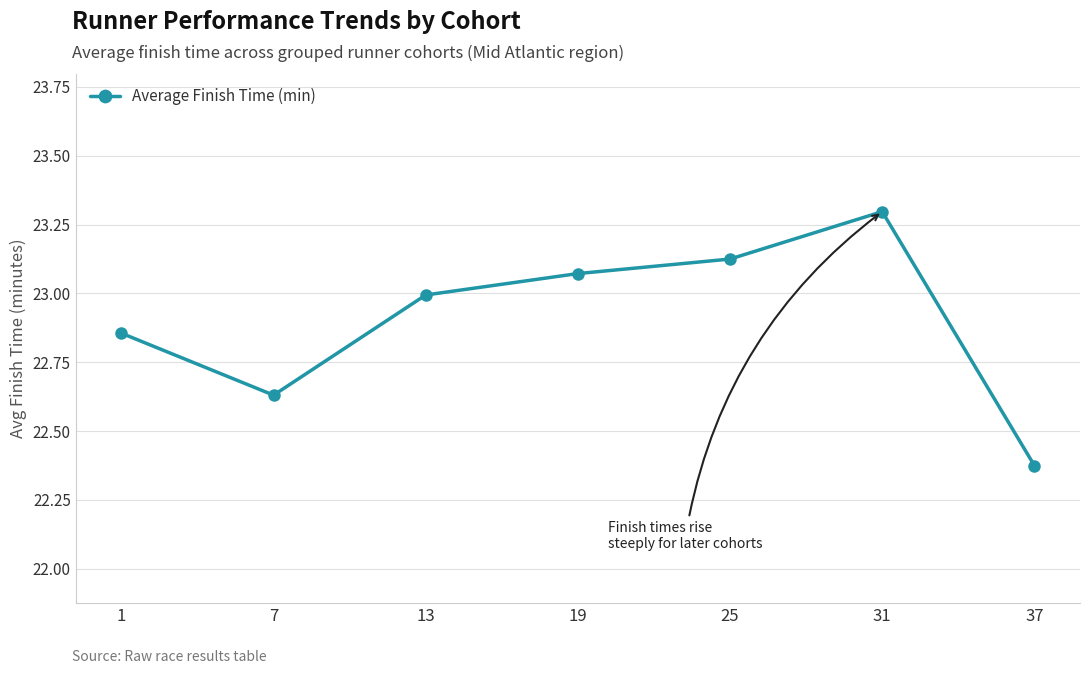

Between 19 and 25, which is larger?

25